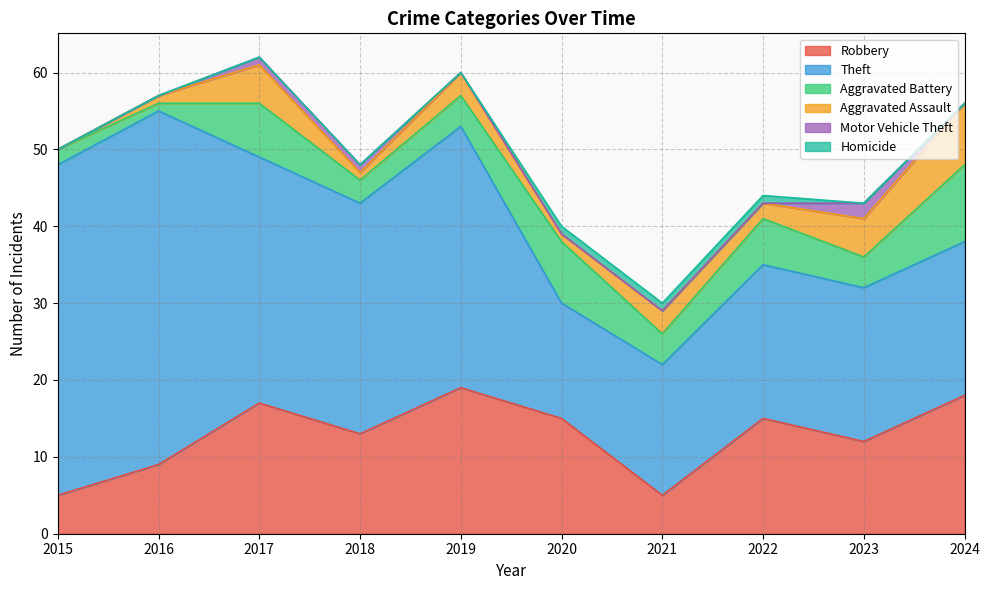

True or false: Theft and Aggravated Assault intersect in this chart.

False